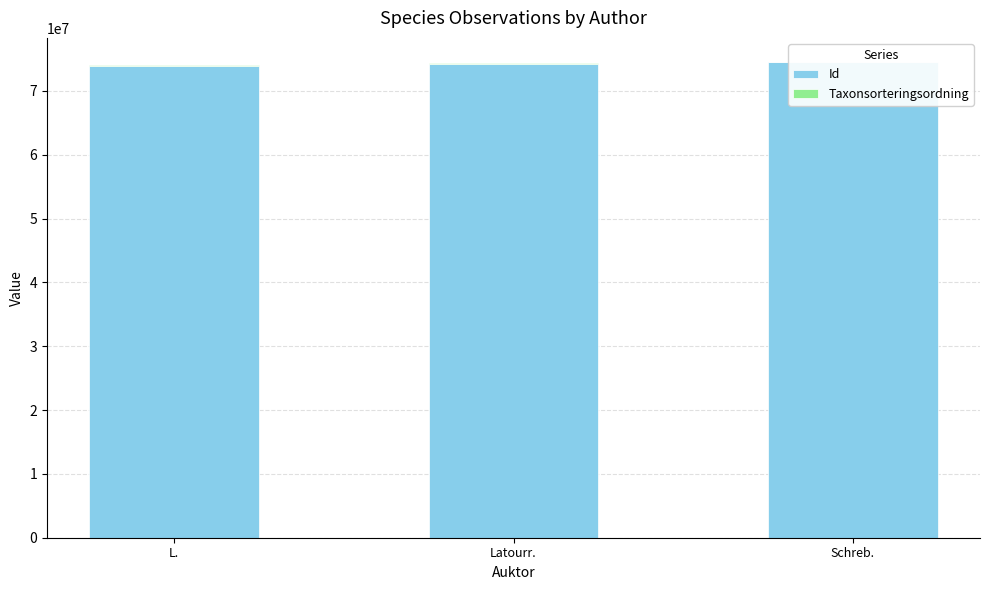

How many bars are there in each group?

2